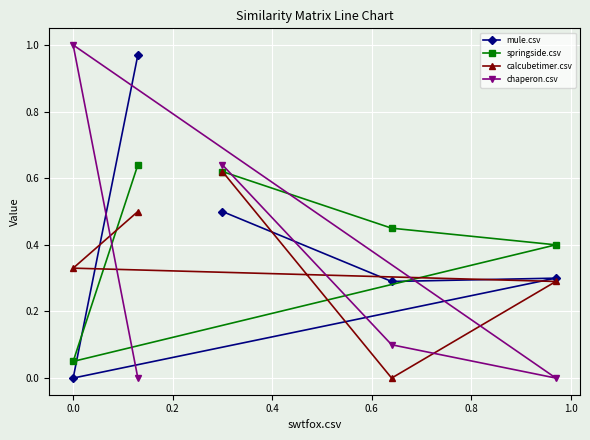

How many intersections are there between chaperon.csv and mule.csv?

3